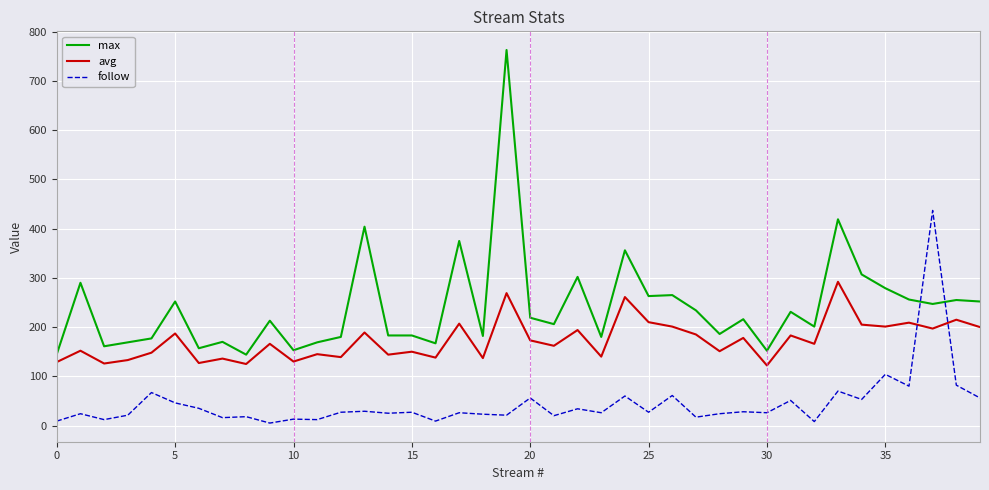

Which series has the largest total across all categories?

max